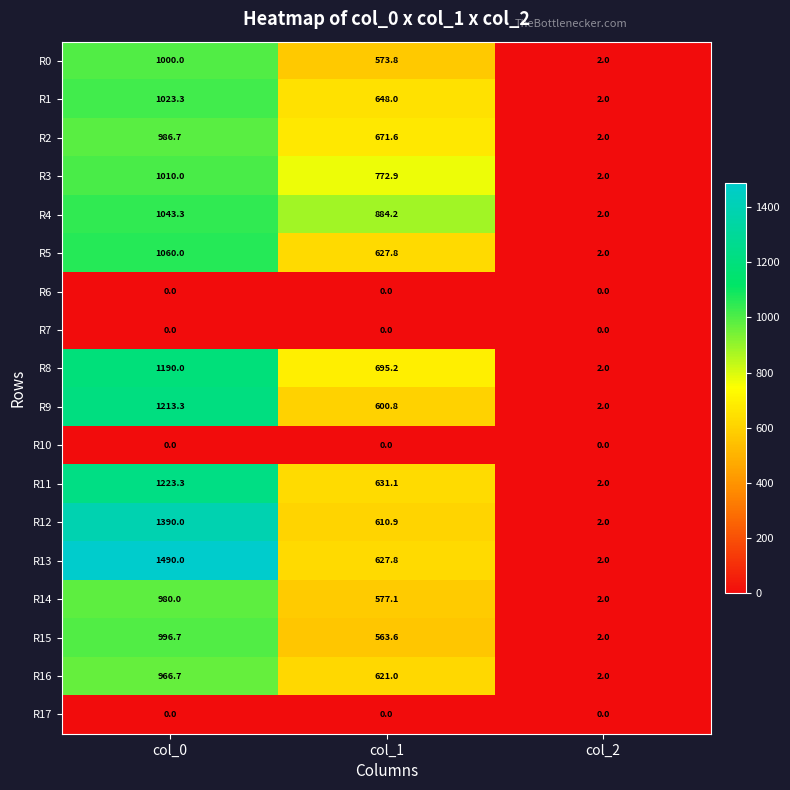

Count the R14 values in the range 2 to 980.

3